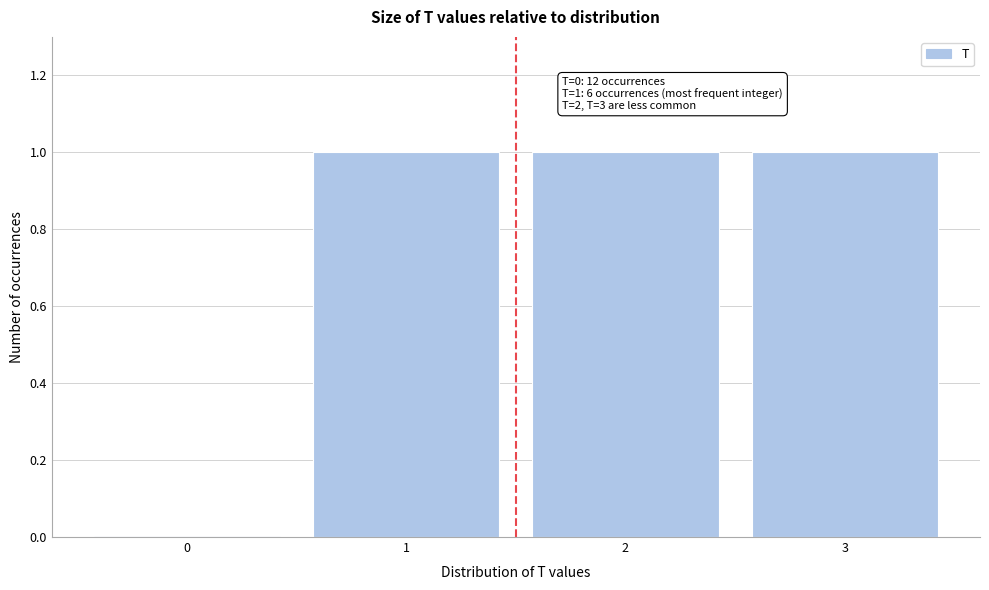

Reading left to right, list all the values displayed in this chart.

0=0	1=1	2=1	3=1